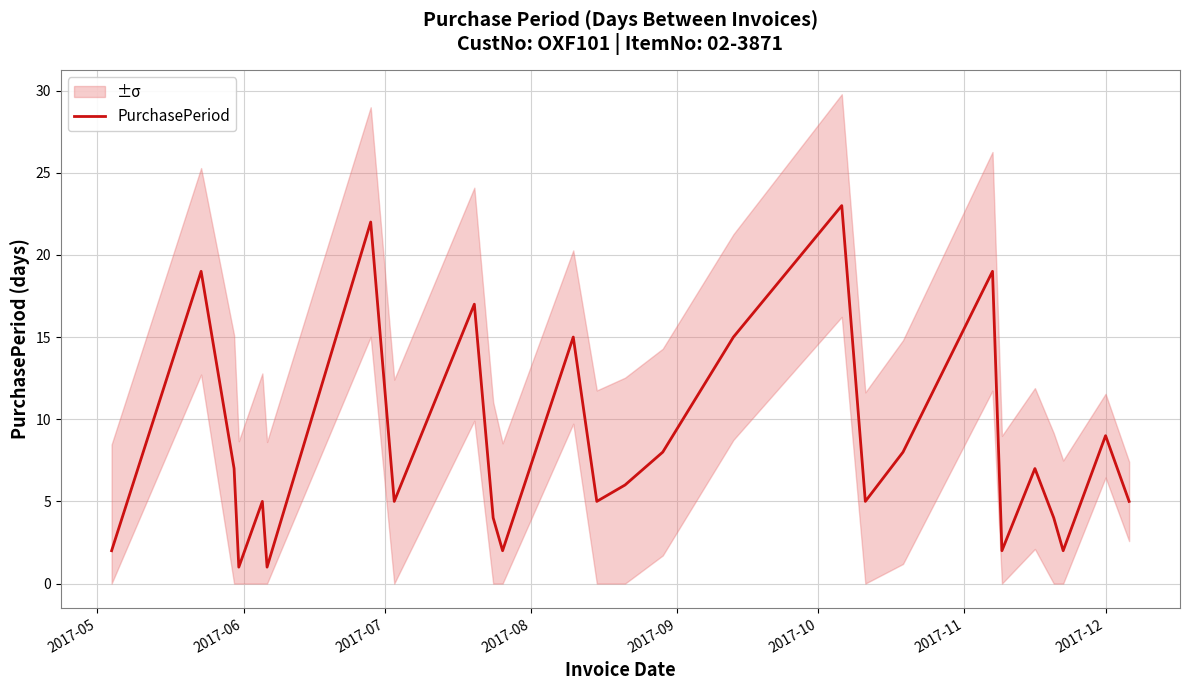

What is the difference between the maximum and second lowest values?

22